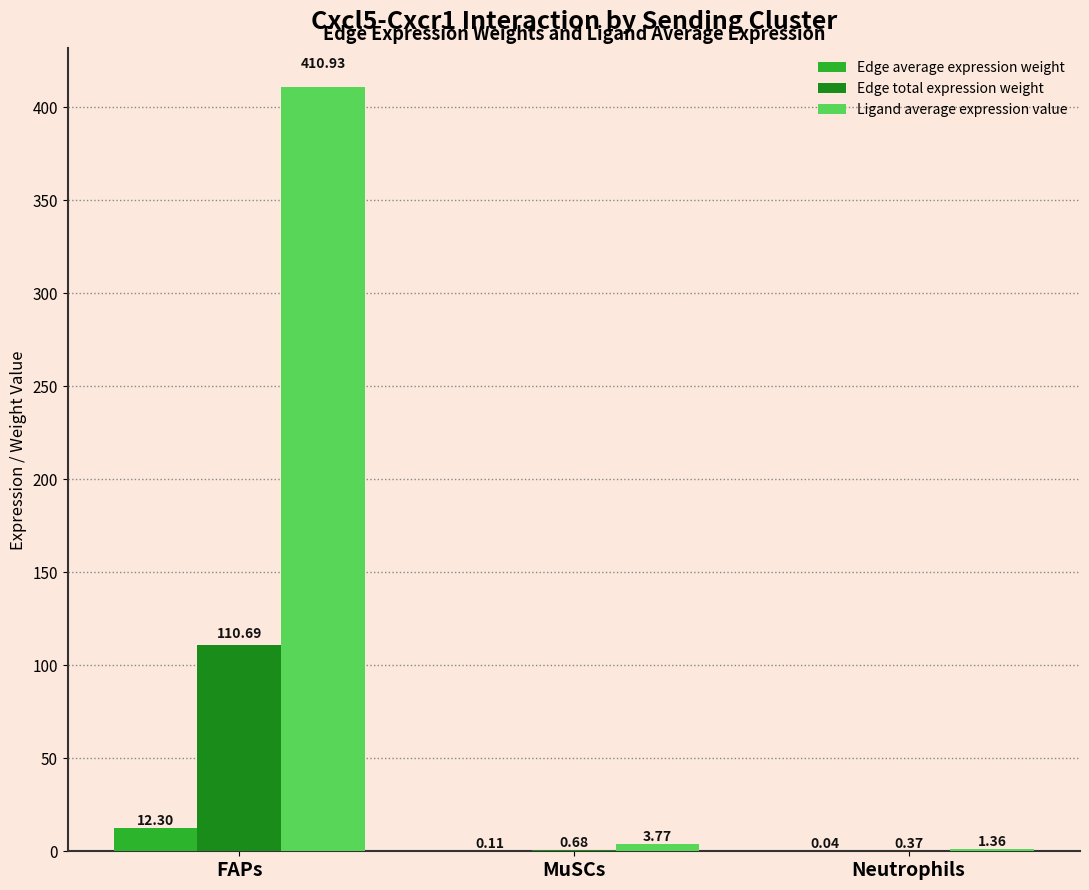

Count the number of categories in the chart.

3